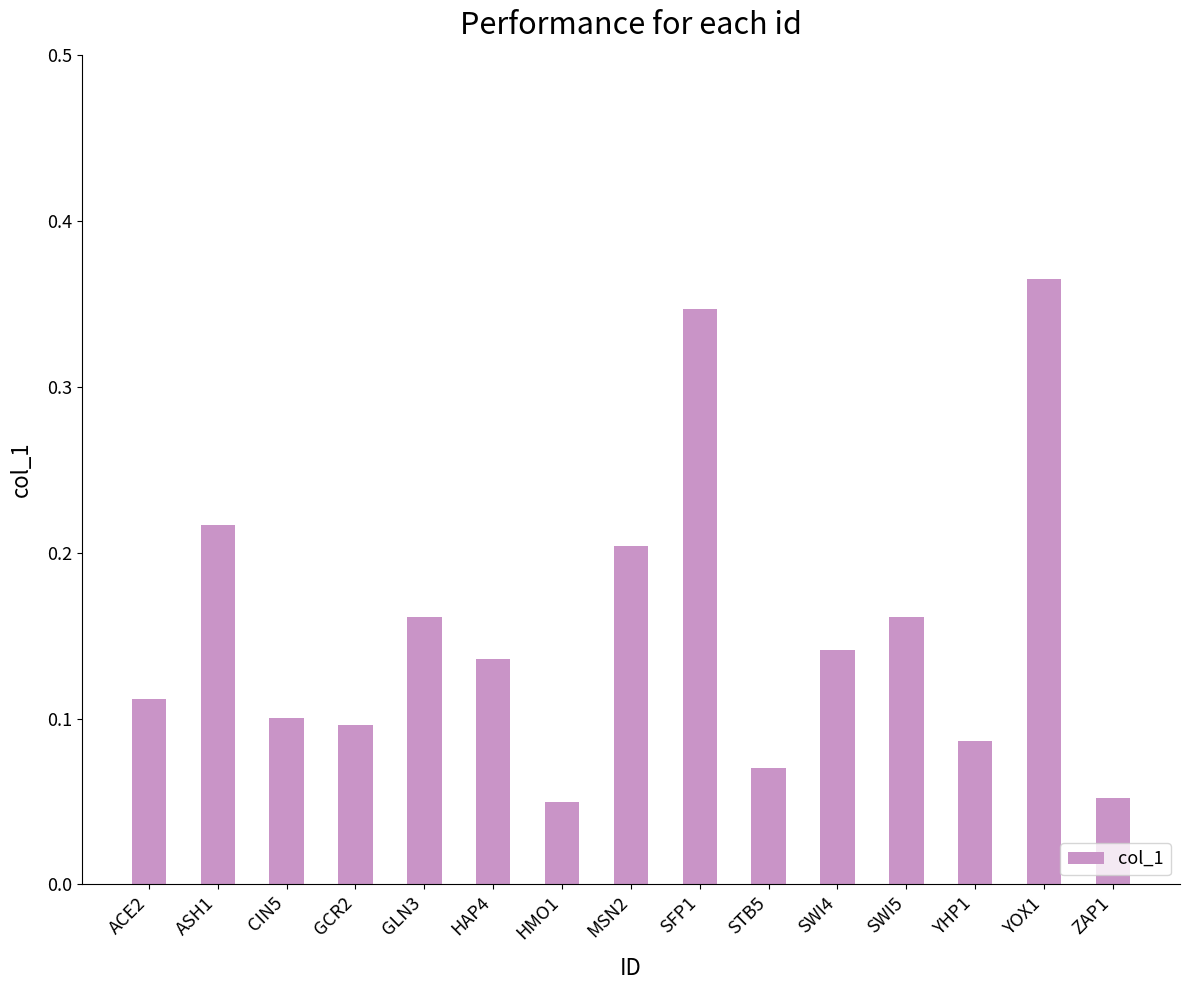

Count the values in the range 0 to 1.

15